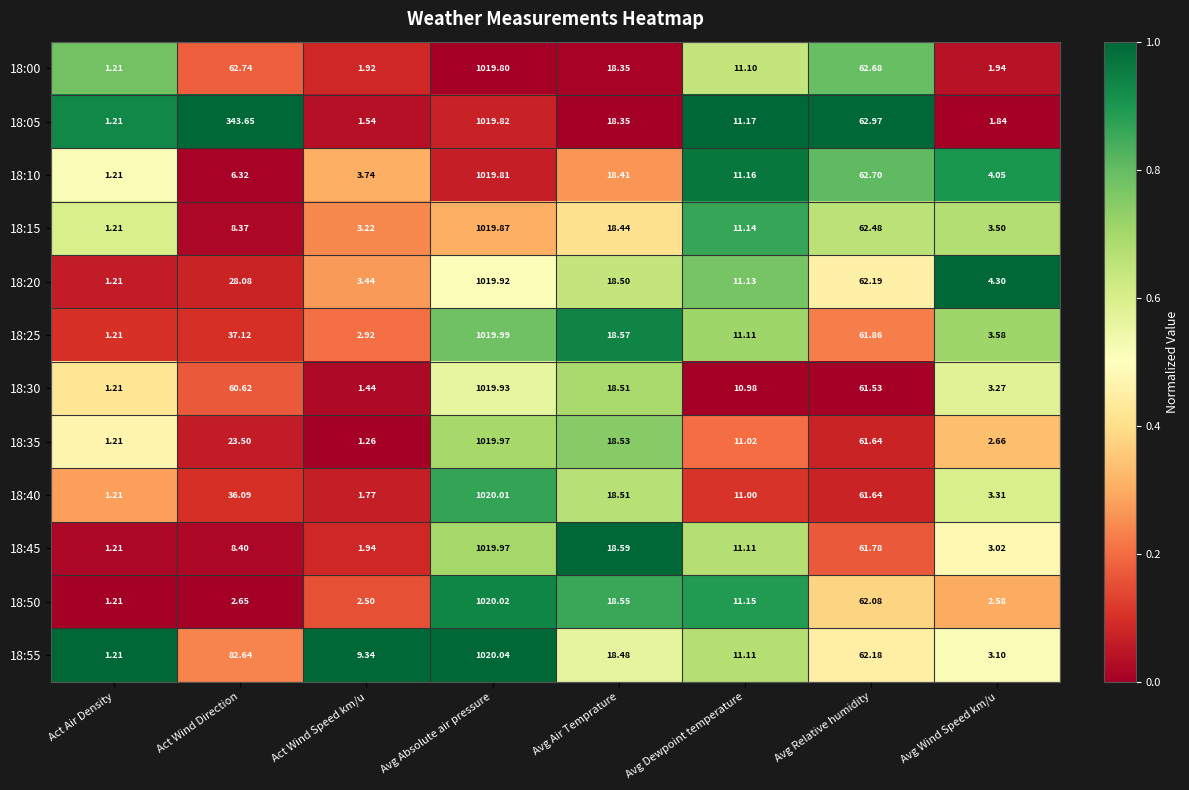

Which series has the widest spread of values?

18:55